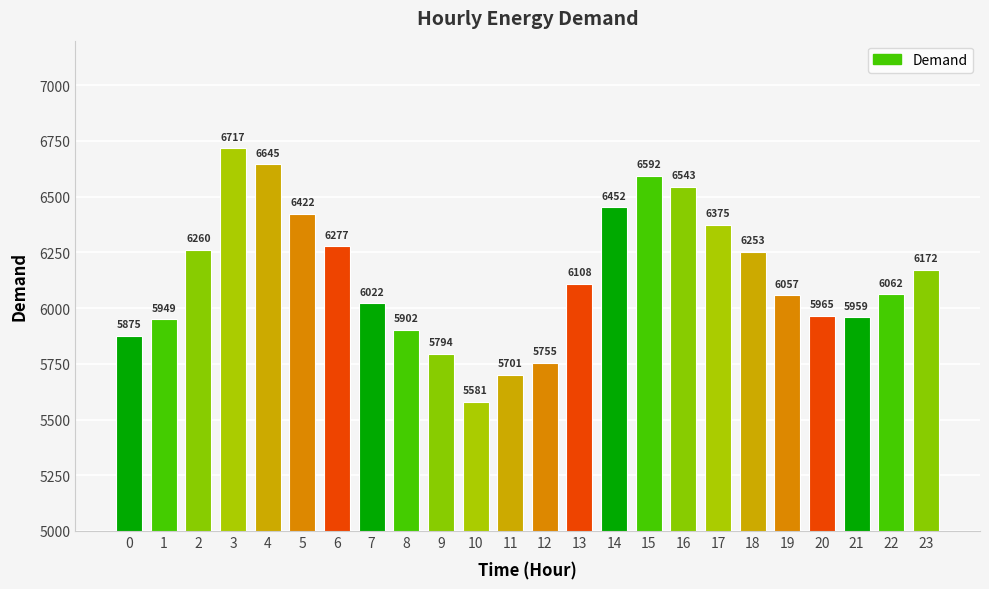

Are the bars horizontal?

No